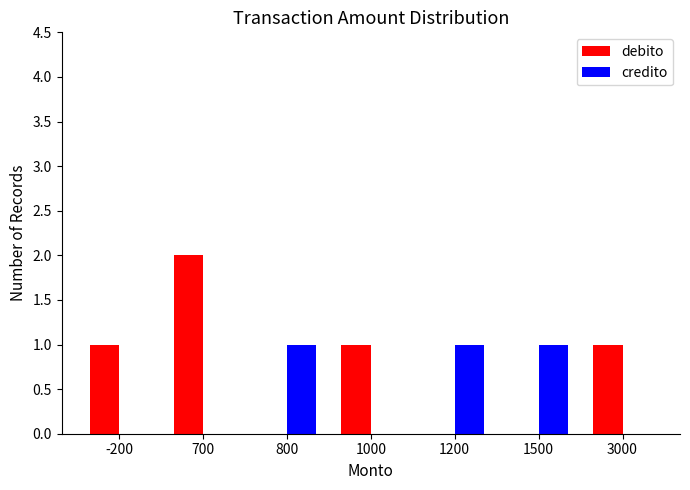

Which category has the highest value across all series?

700